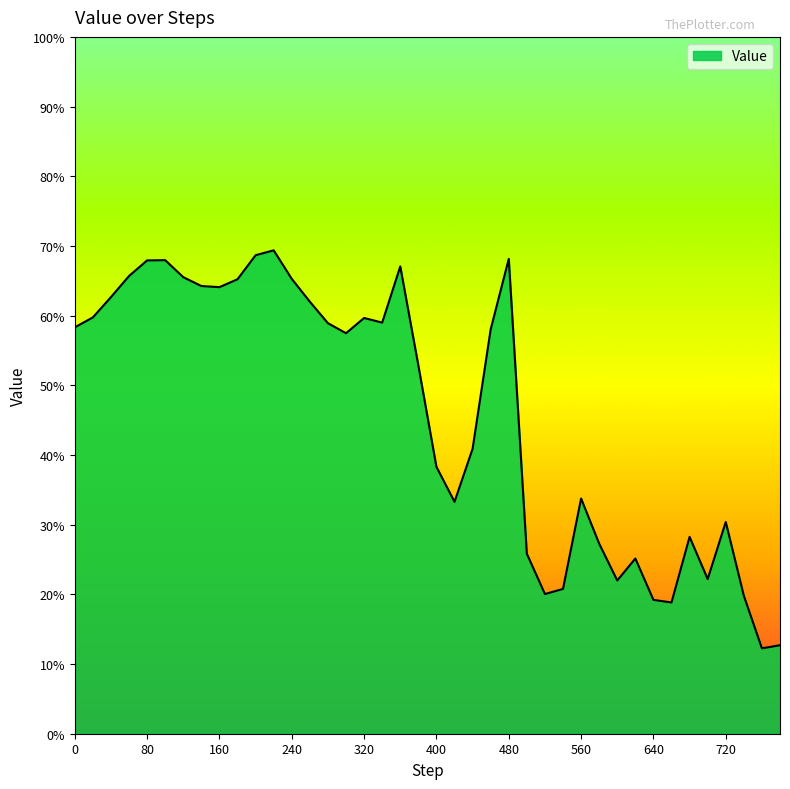

True or false: the data has more than 0 interior local peaks.

True